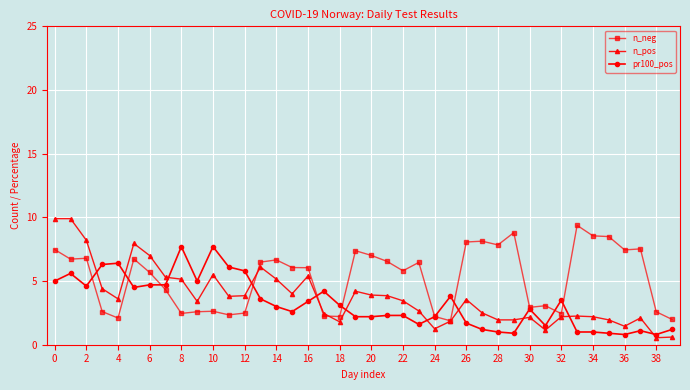

What is the smallest value displayed?

0.6